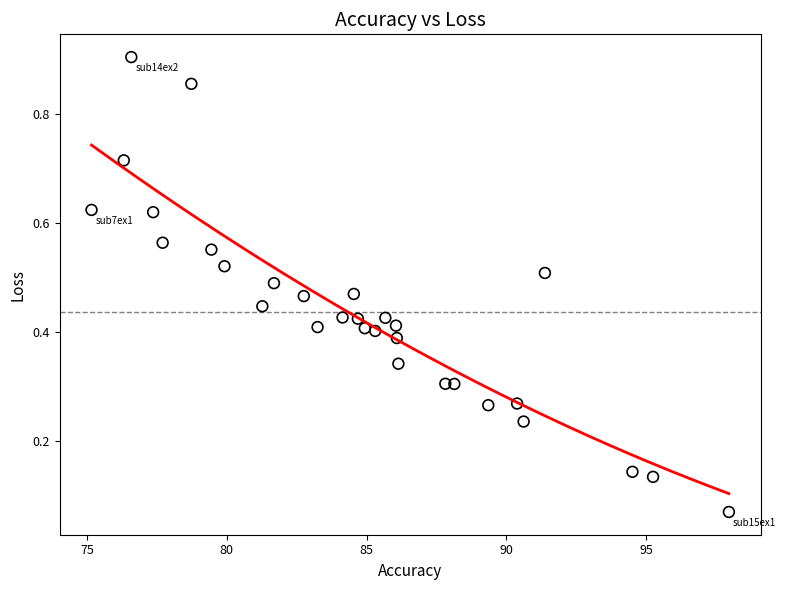

What is the range of X values (max minus min)?

22.8